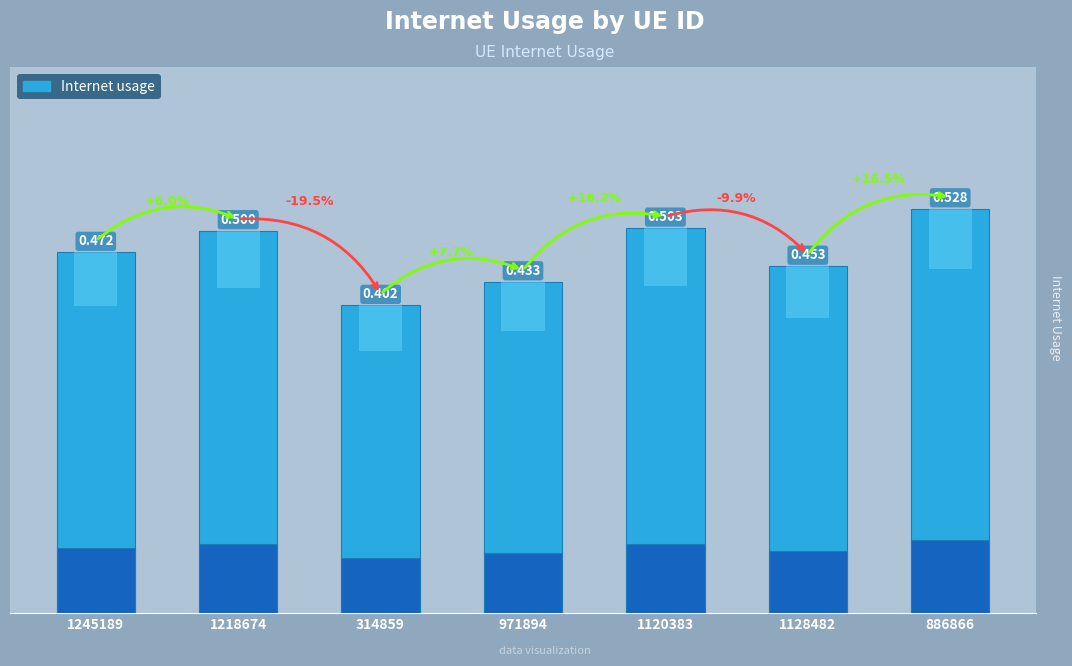

Rank the categories by value from lowest to highest.

314859, 971894, 1128482, 1245189, 1218674, 1120383, 886866